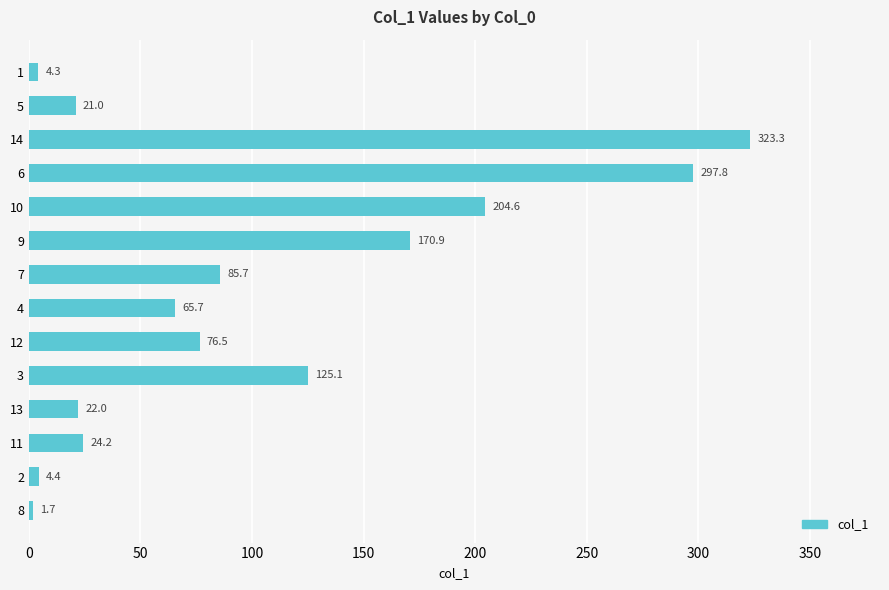

Is it true that the value at 9 is 230.3?

False